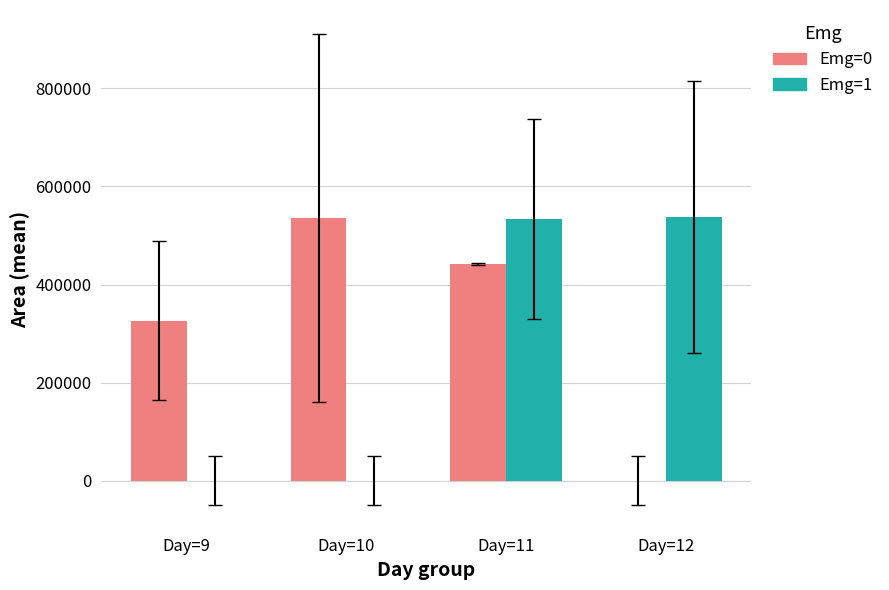

The value of Emg=0 at Day=10 is 963293.2. True or false?

False